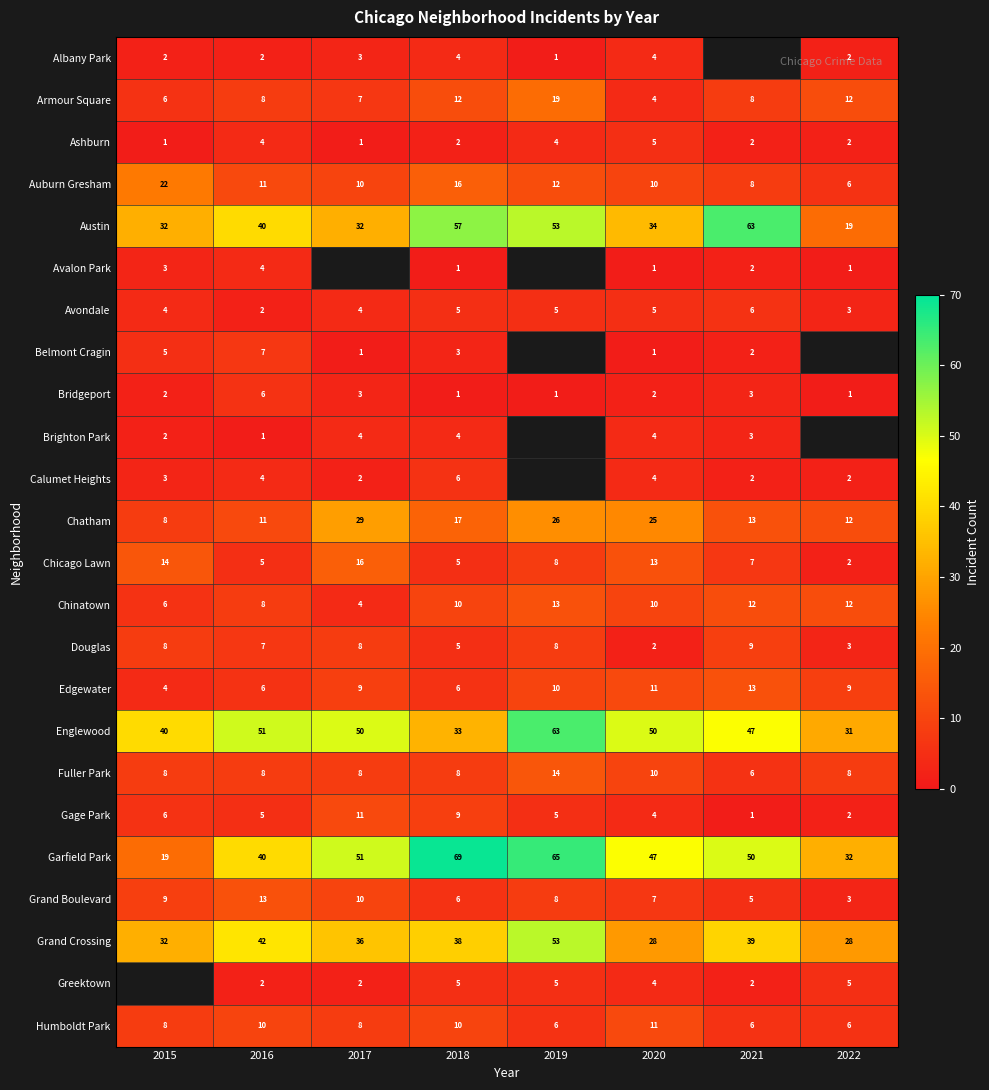

What is the sum of the Bridgeport values at 2018 and 2015?

3